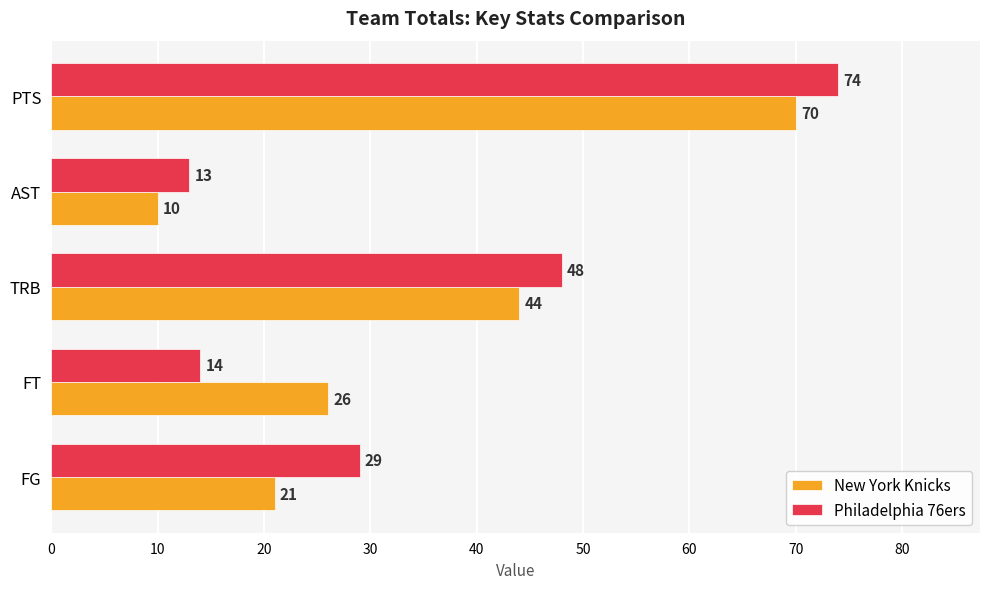

List the labels in order of New York Knicks value, smallest first.

AST, FG, FT, TRB, PTS